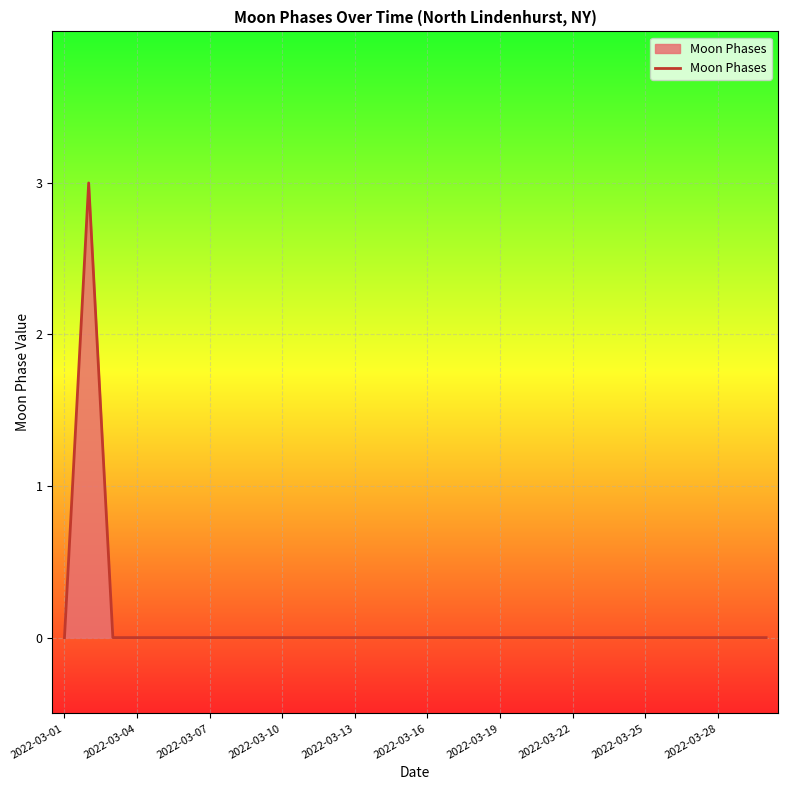

What is the maximum value shown in the chart?

3